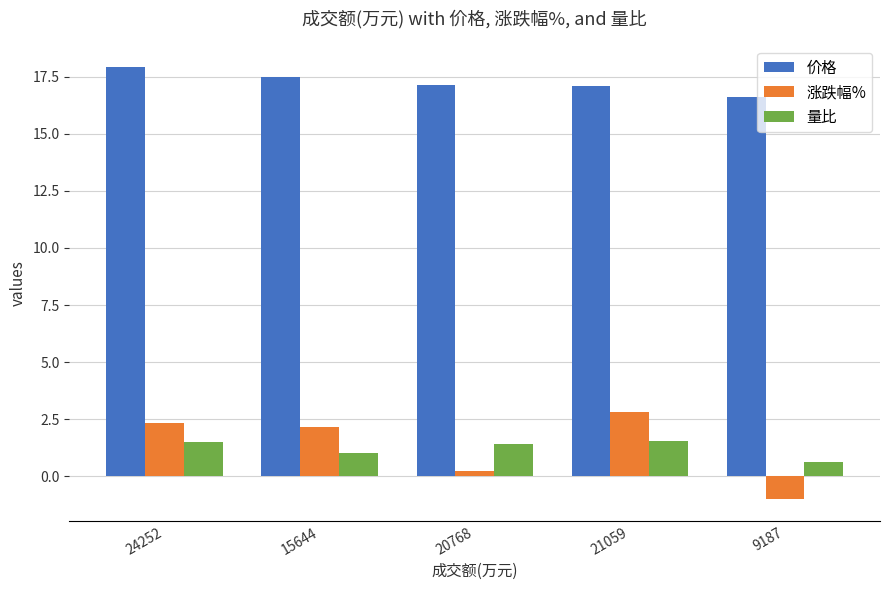

How many bars are there in each group?

3